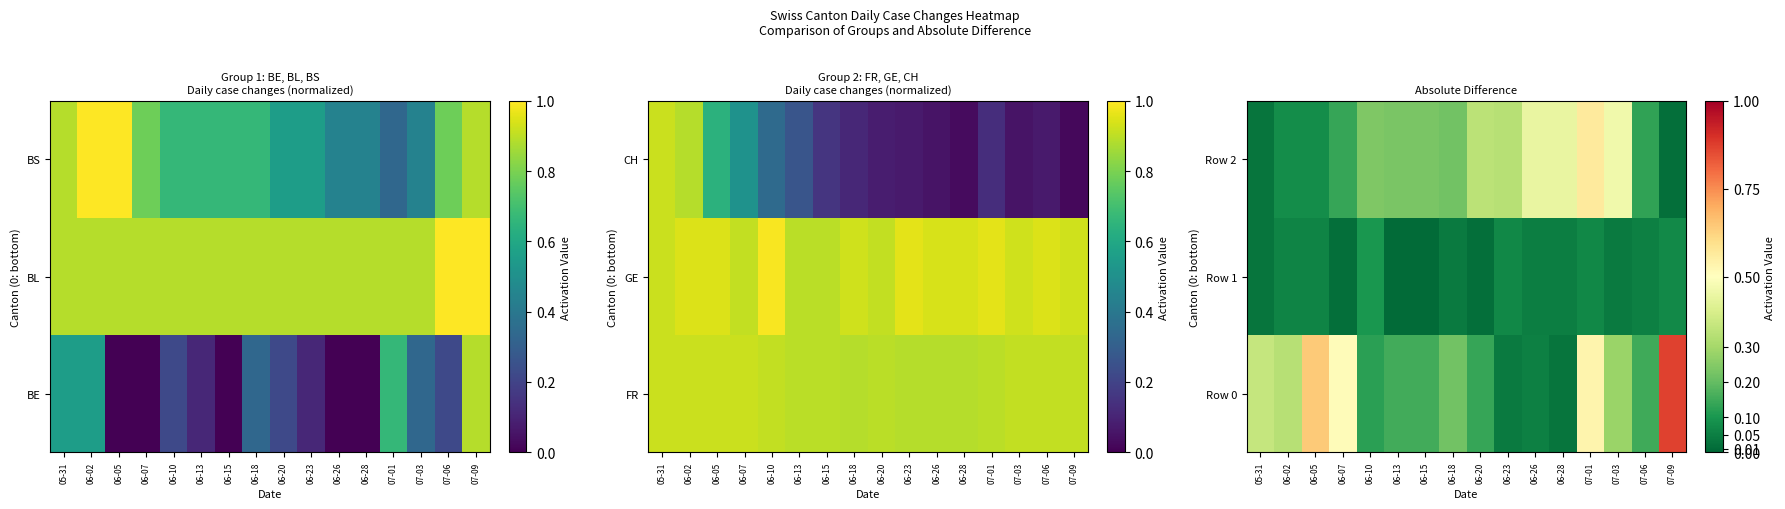

What is the difference between the maximum and minimum values in the Row 2 series?

0.5